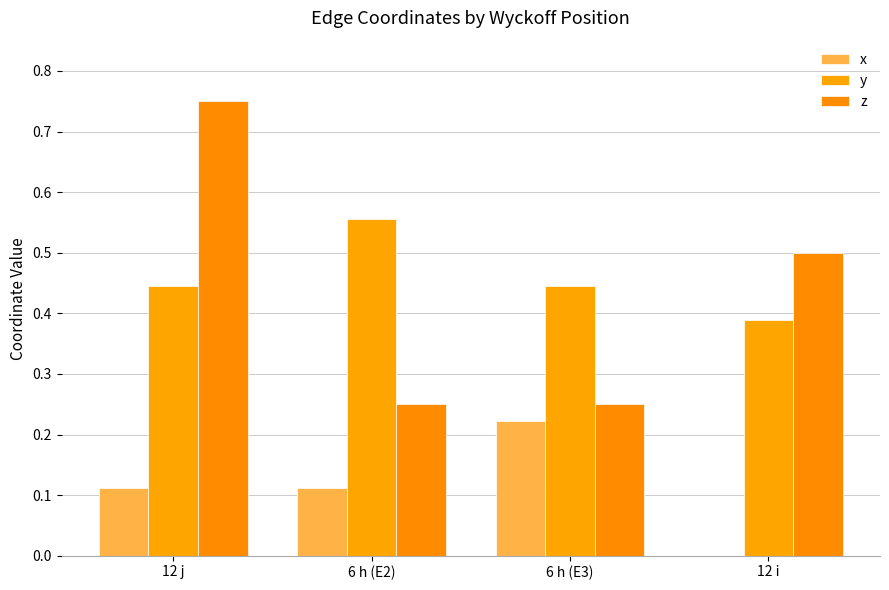

Are the bars grouped side by side (vs. stacked)?

Yes